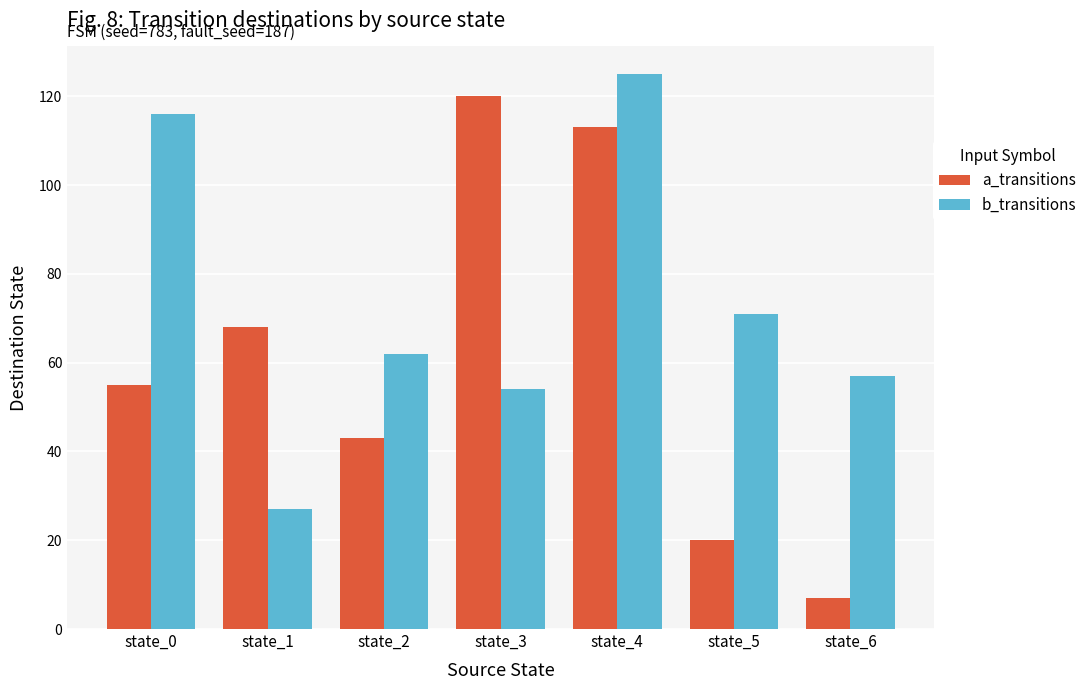

At which category is the sum across all series the highest?

state_4